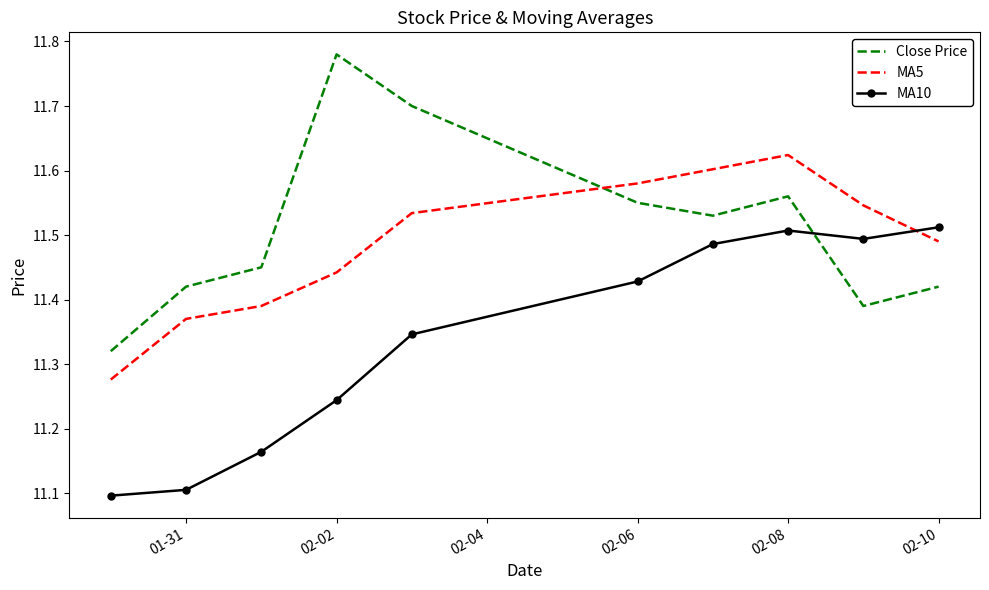

Which series has the widest spread of values?

Close Price